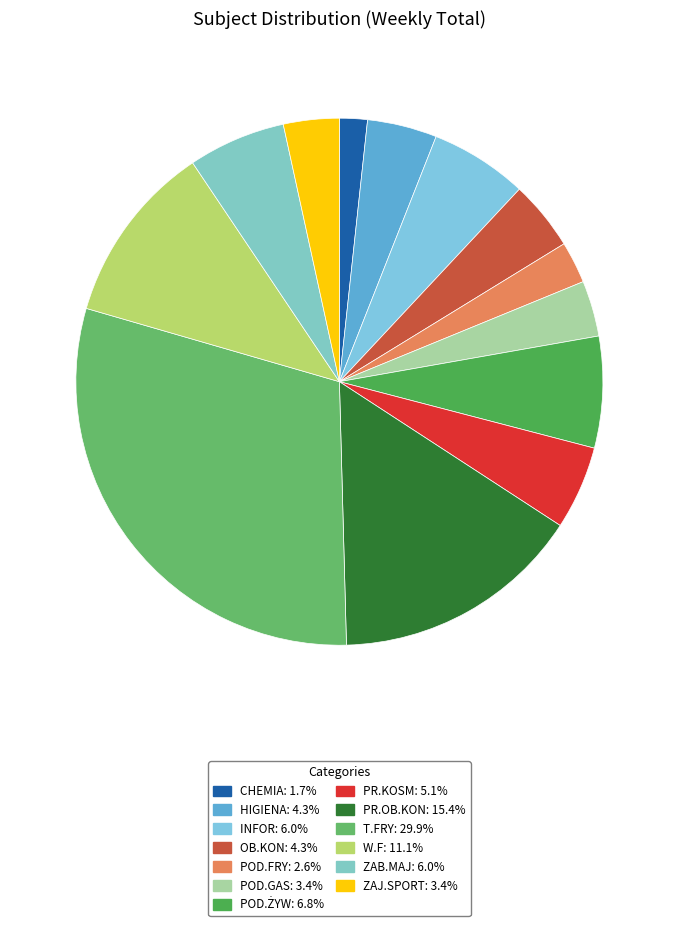

Count the number of slices in the pie.

13